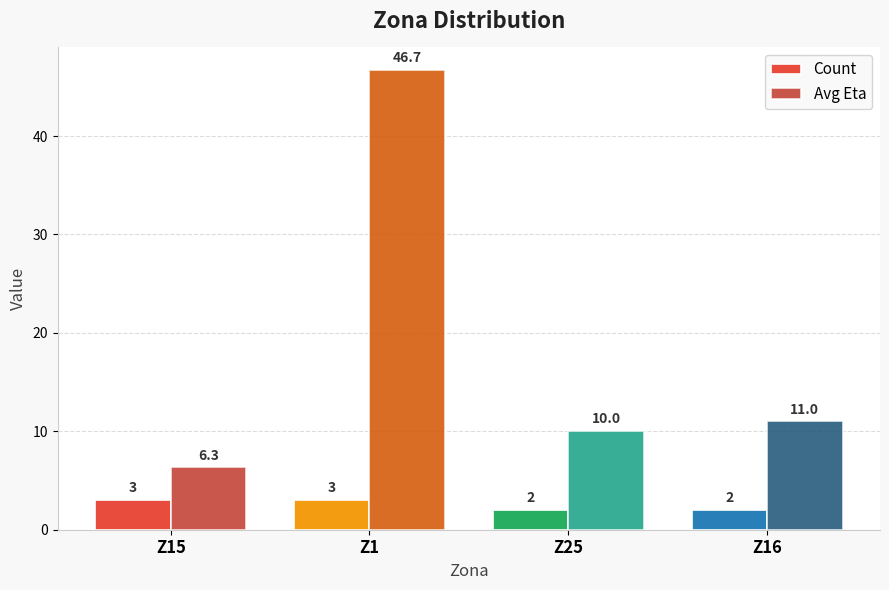

Rank the series by their average value, from lowest to highest.

Count, Avg Eta